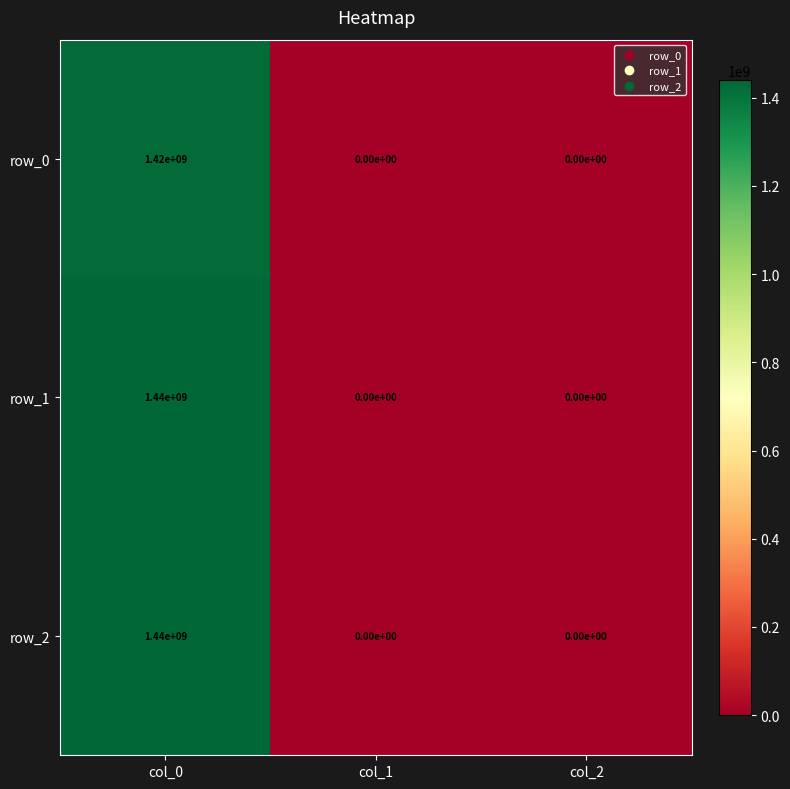

Is it true that row_0 equals -813312263 at col_1?

False